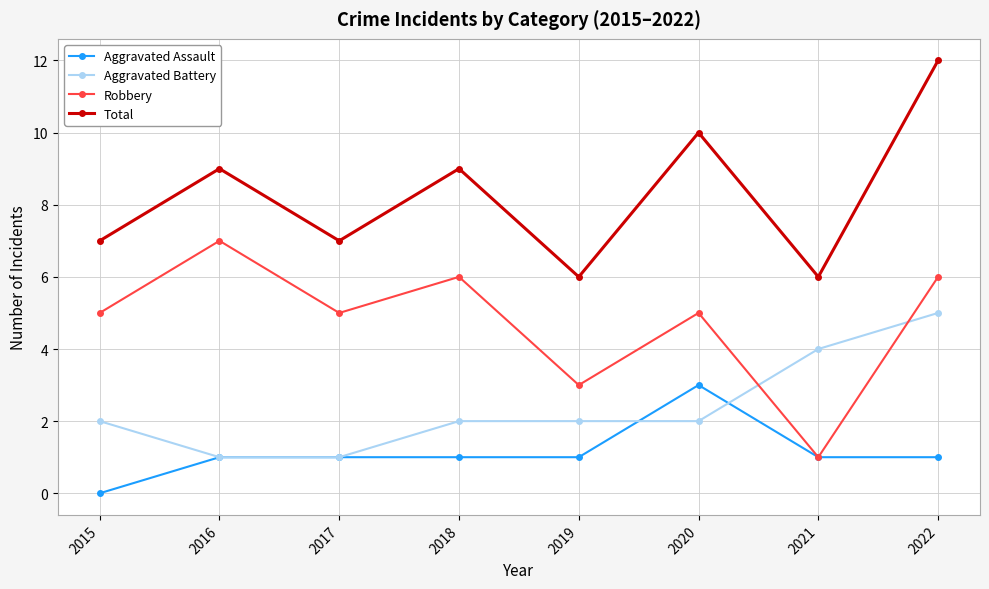

Which series changed the most between 2017 and 2019?

Robbery